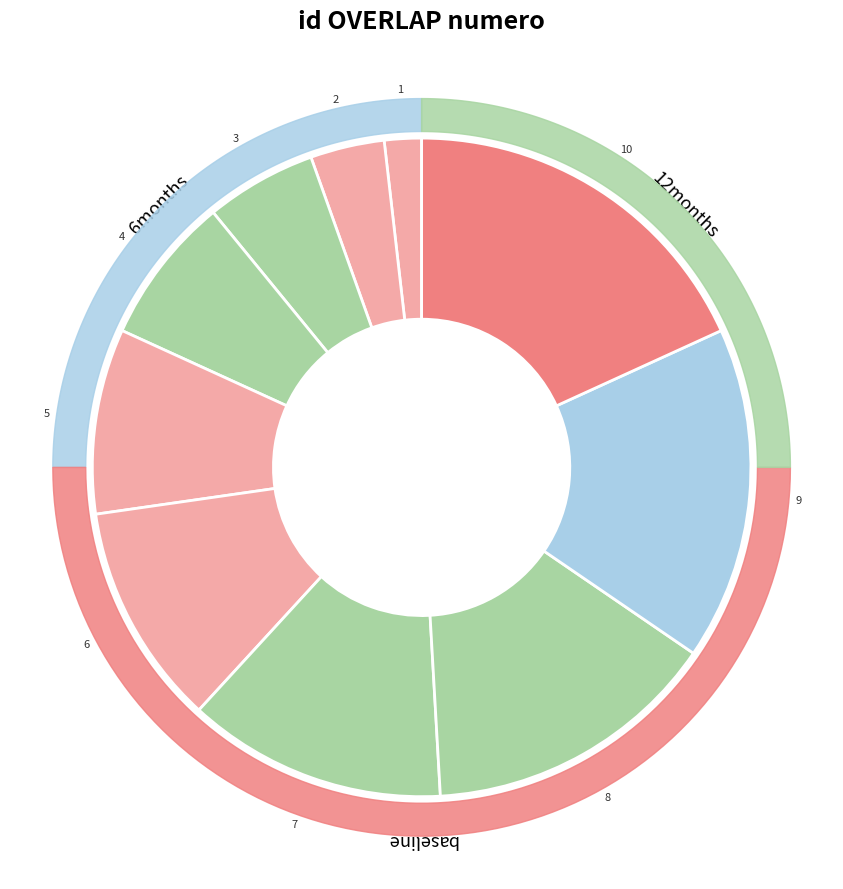

Does any single category account for the majority?

No